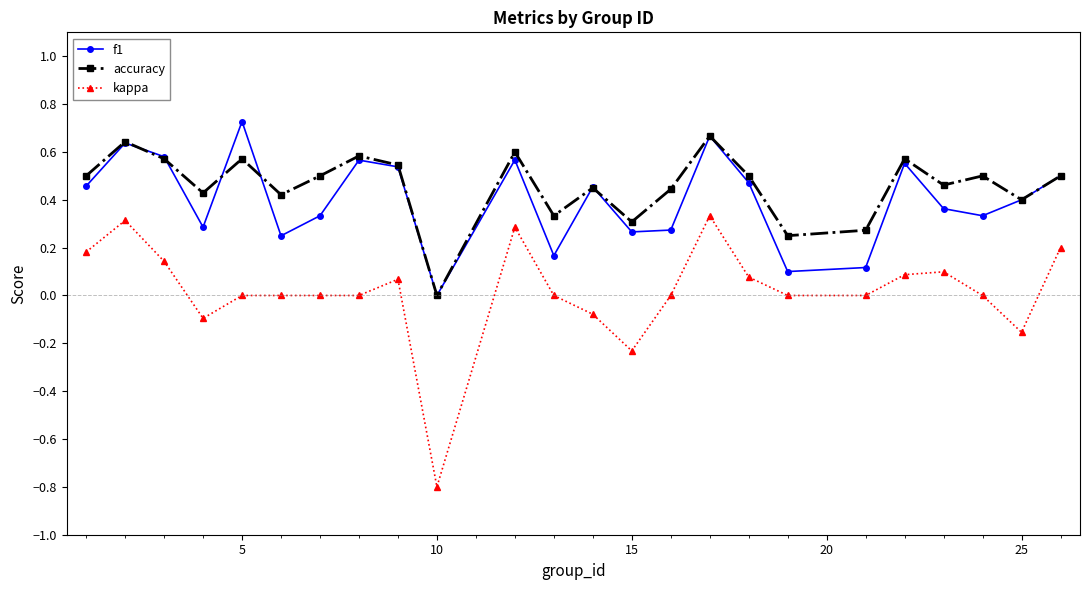

What is the minimum value shown in the chart?

-0.8